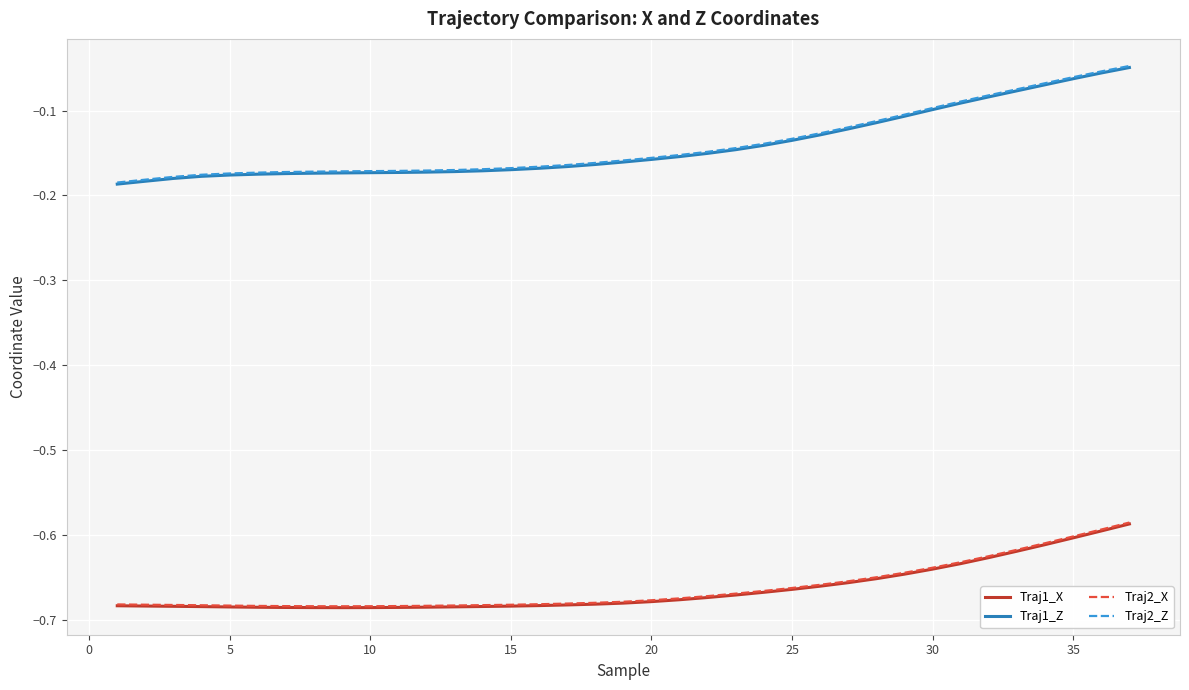

Which series has the largest range (max minus min)?

Traj1_Z